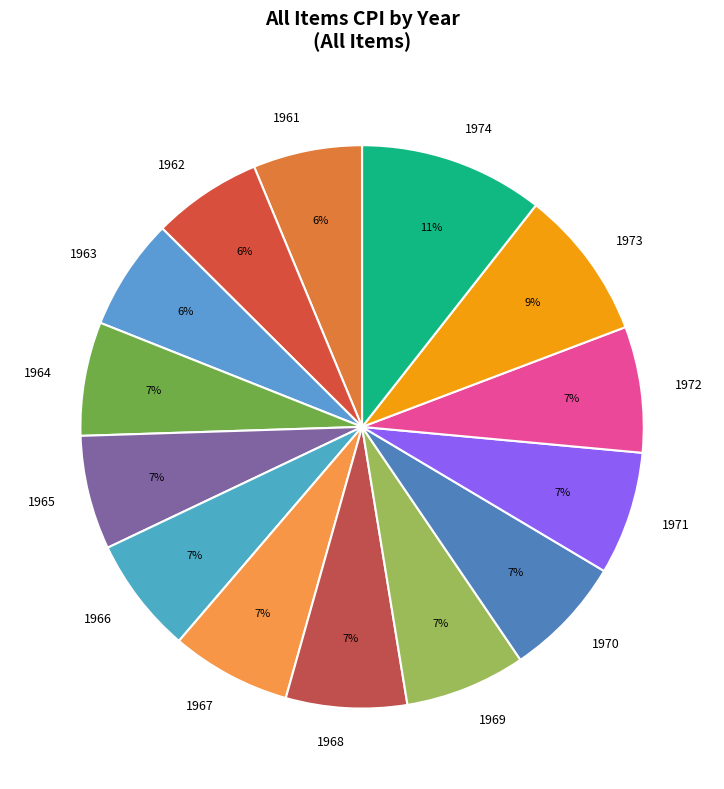

True or false: 1970 accounts for 7% of the total.

True